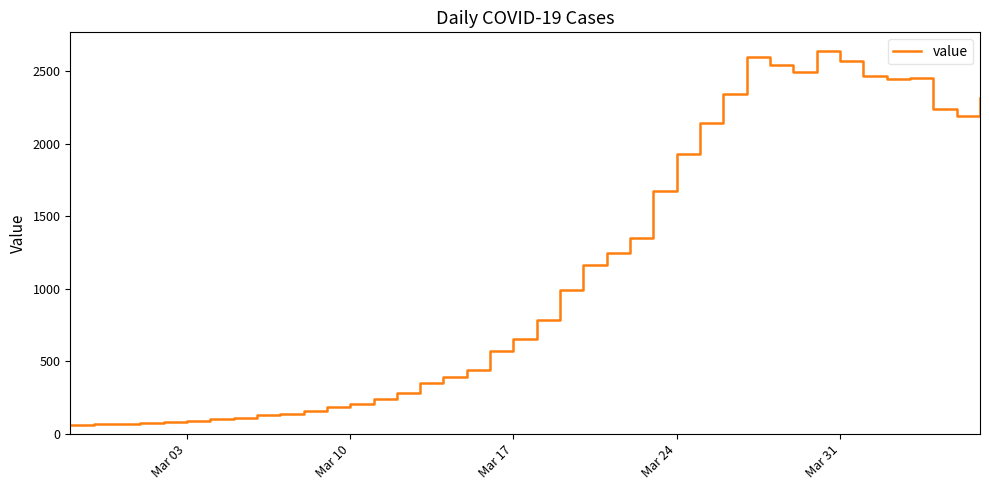

What is the minimum value shown in the chart?

61